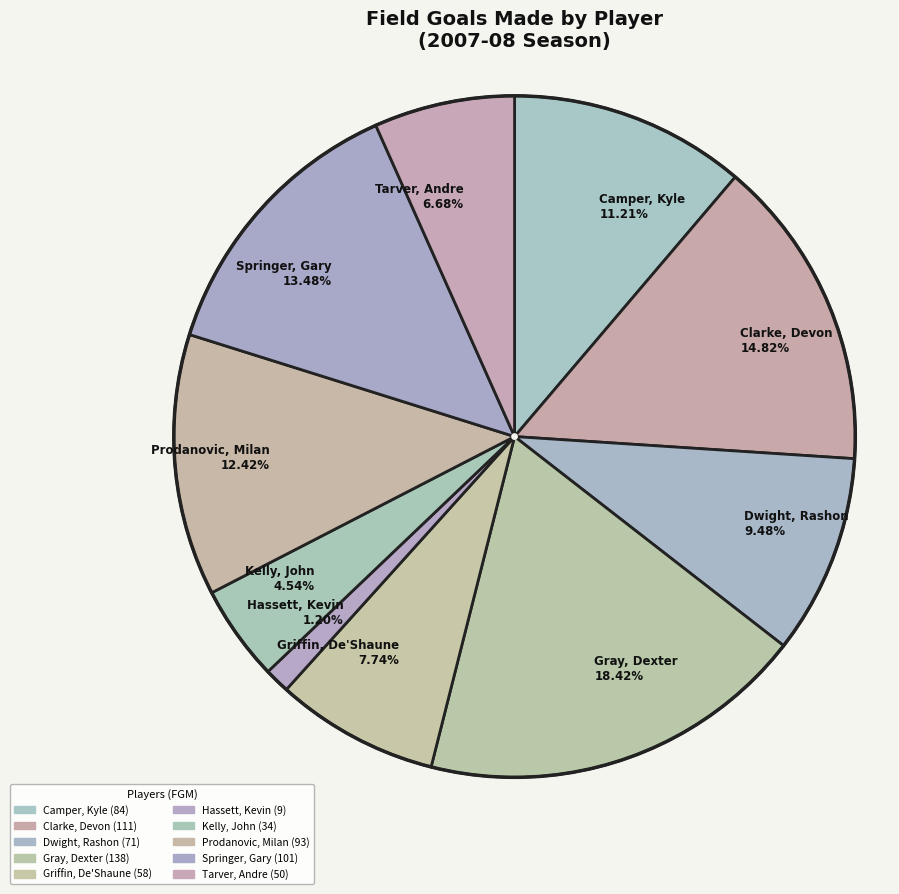

Does Clarke, Devon represent more than half of the total?

No